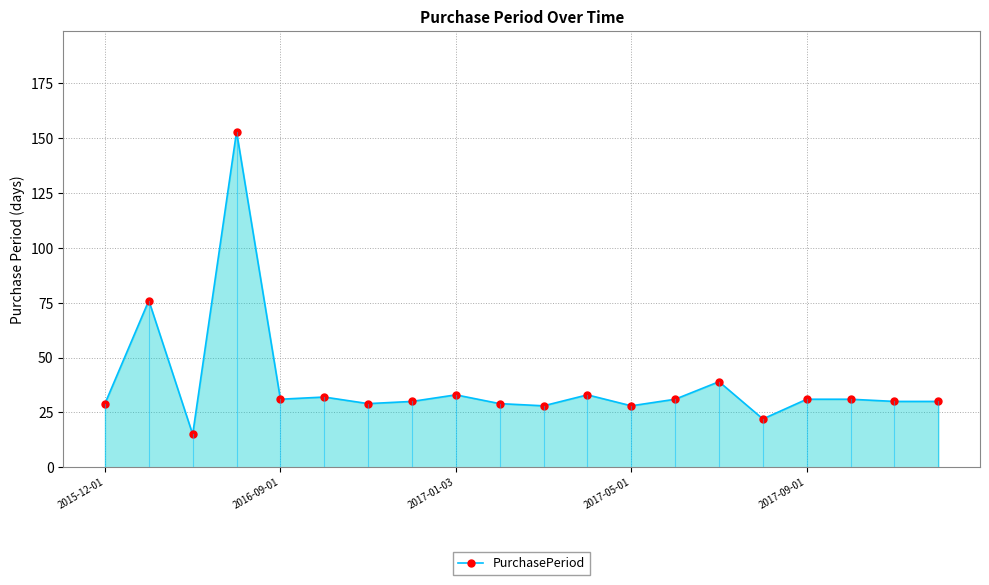

True or false: there are more than 0 points higher than both neighbors.

True